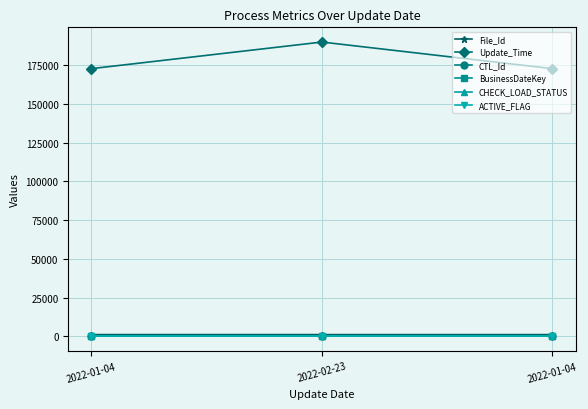

The value of BusinessDateKey at 2022-01-04 is 57. True or false?

False